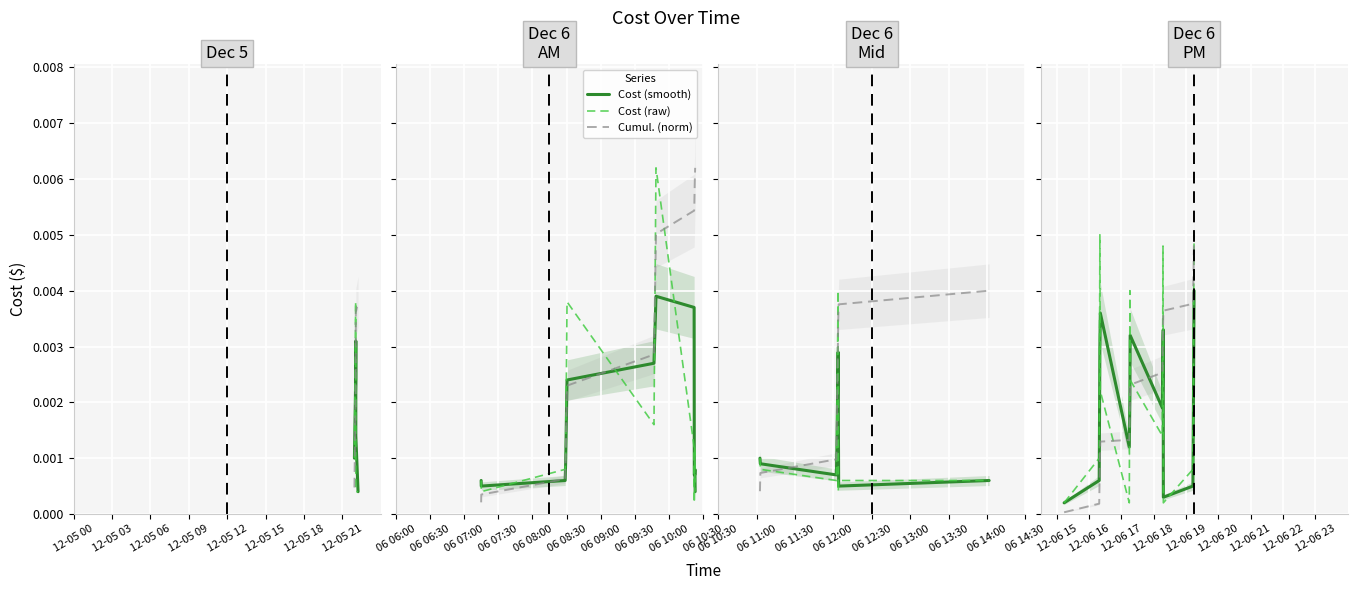

True or false: Cumul. (norm) and Cost (smooth) intersect in this chart.

True